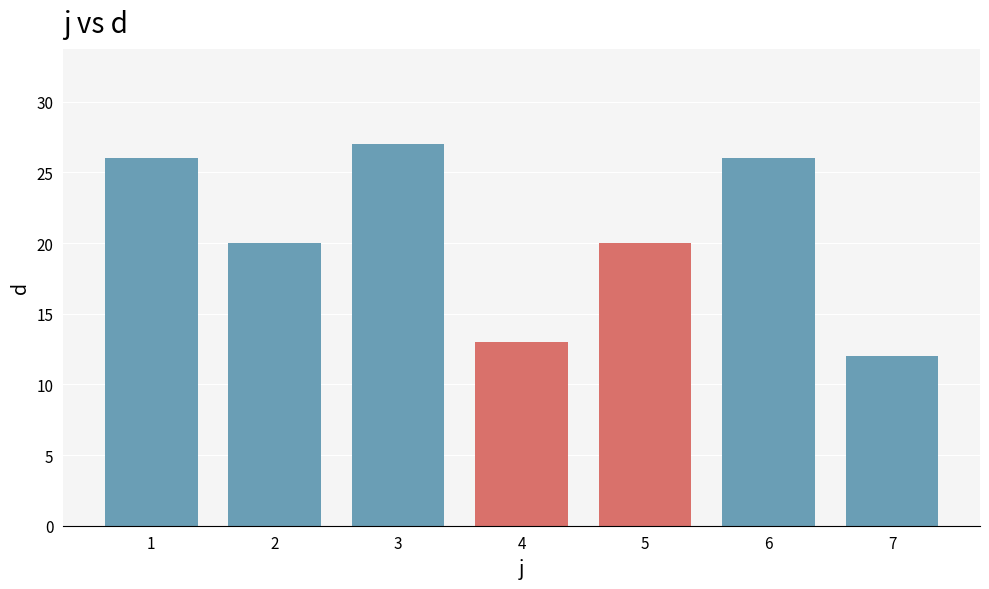

What is the value of the 6th bar from the left?

26